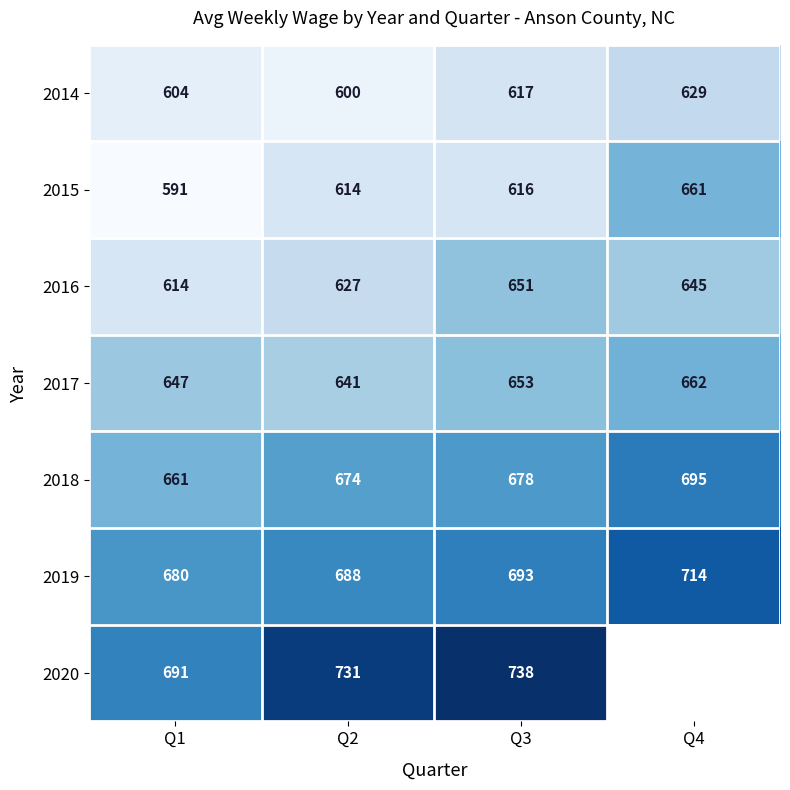

How many data points in 2015 are less than 616?

2